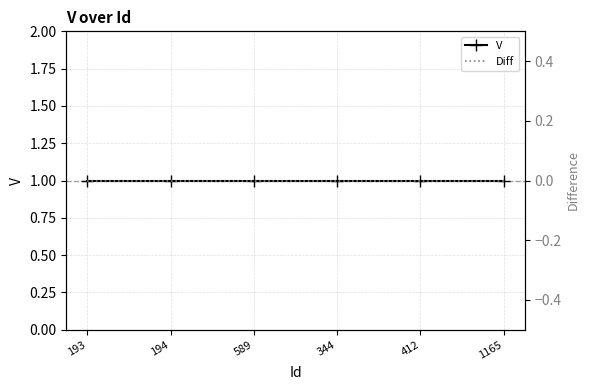

What is the label of the 3rd point from the right?

344